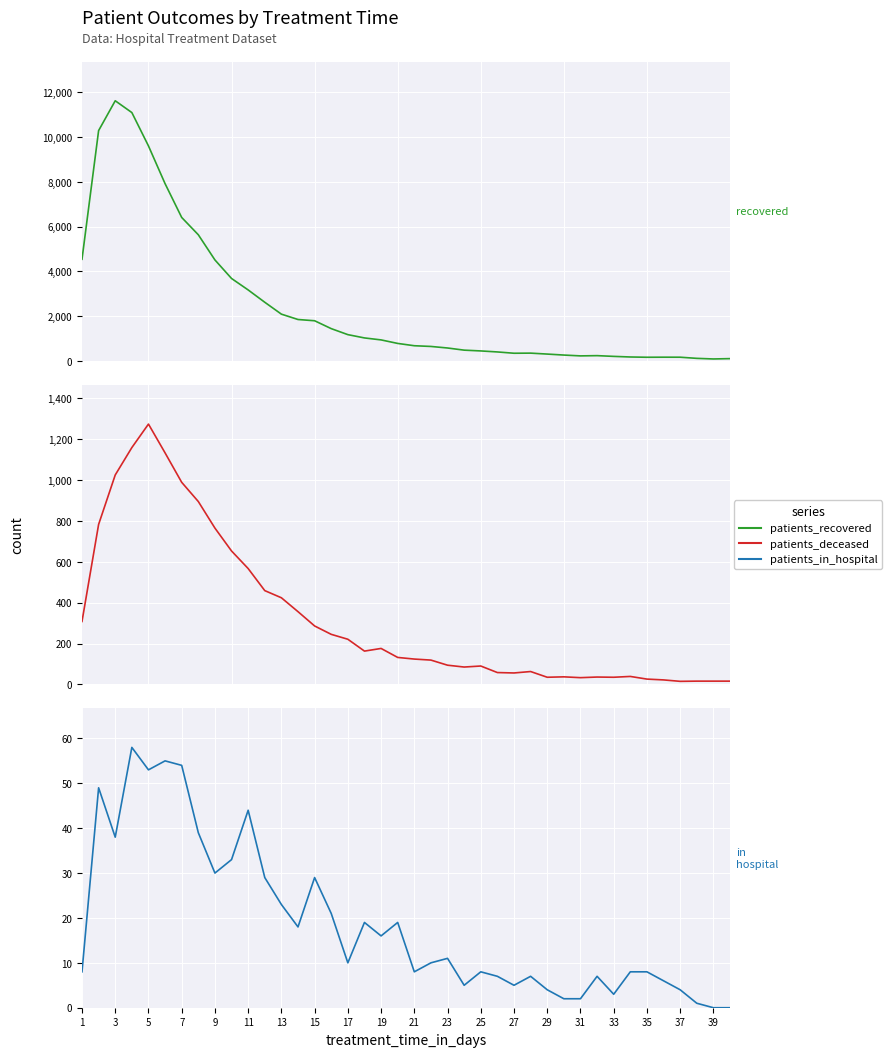

What is the value of the patients_in_hospital point at the 19th from the left?

16